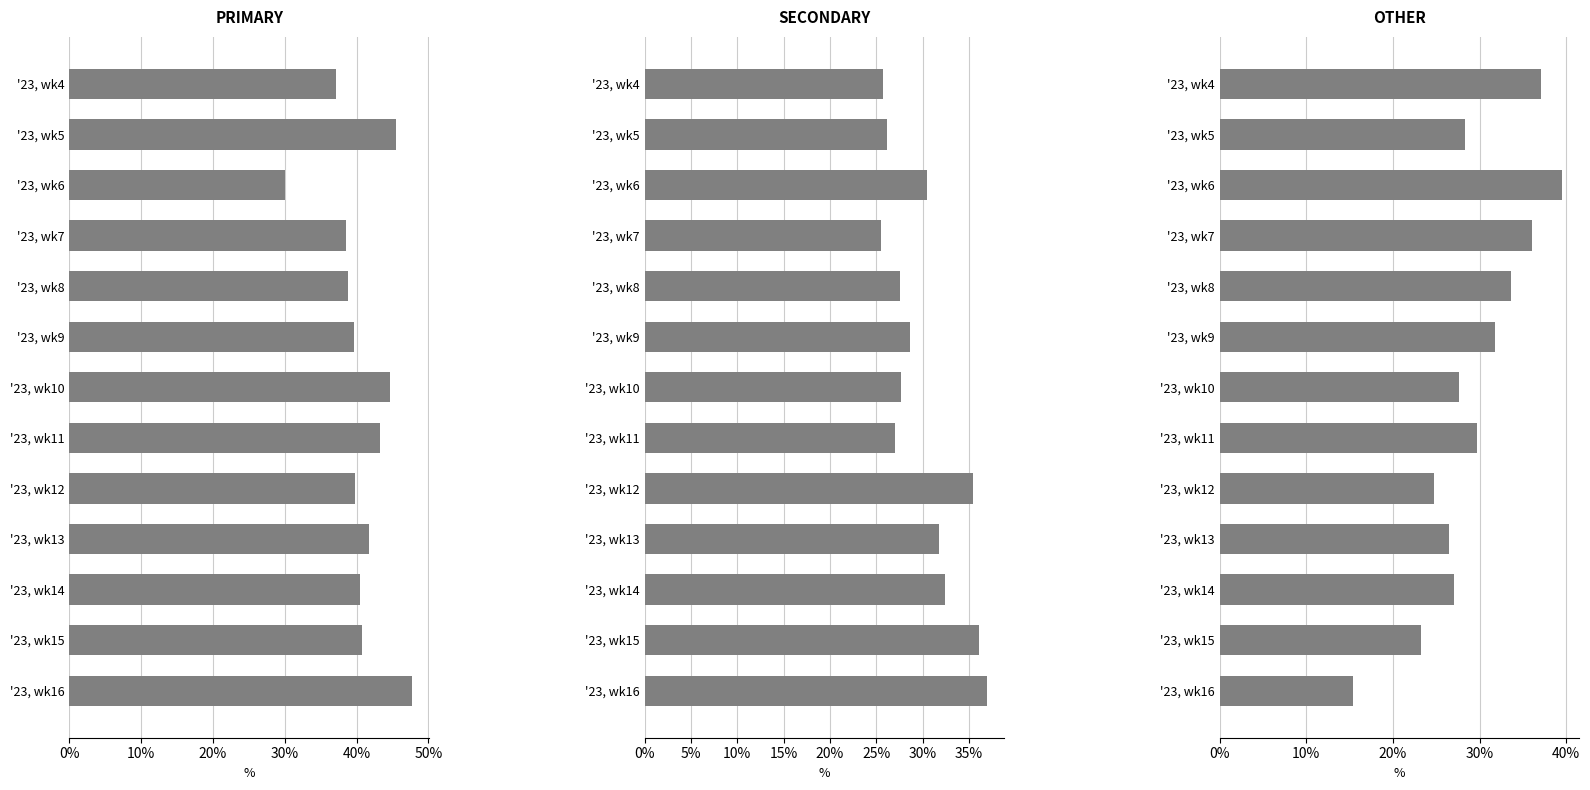

What is the minimum value for OTHER?

15.4